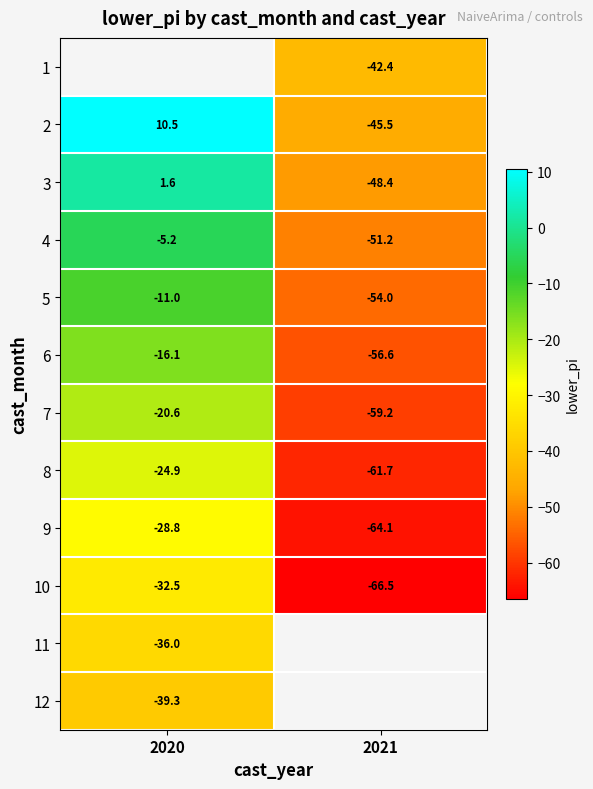

What is the average value of the 8 series?

-43.3